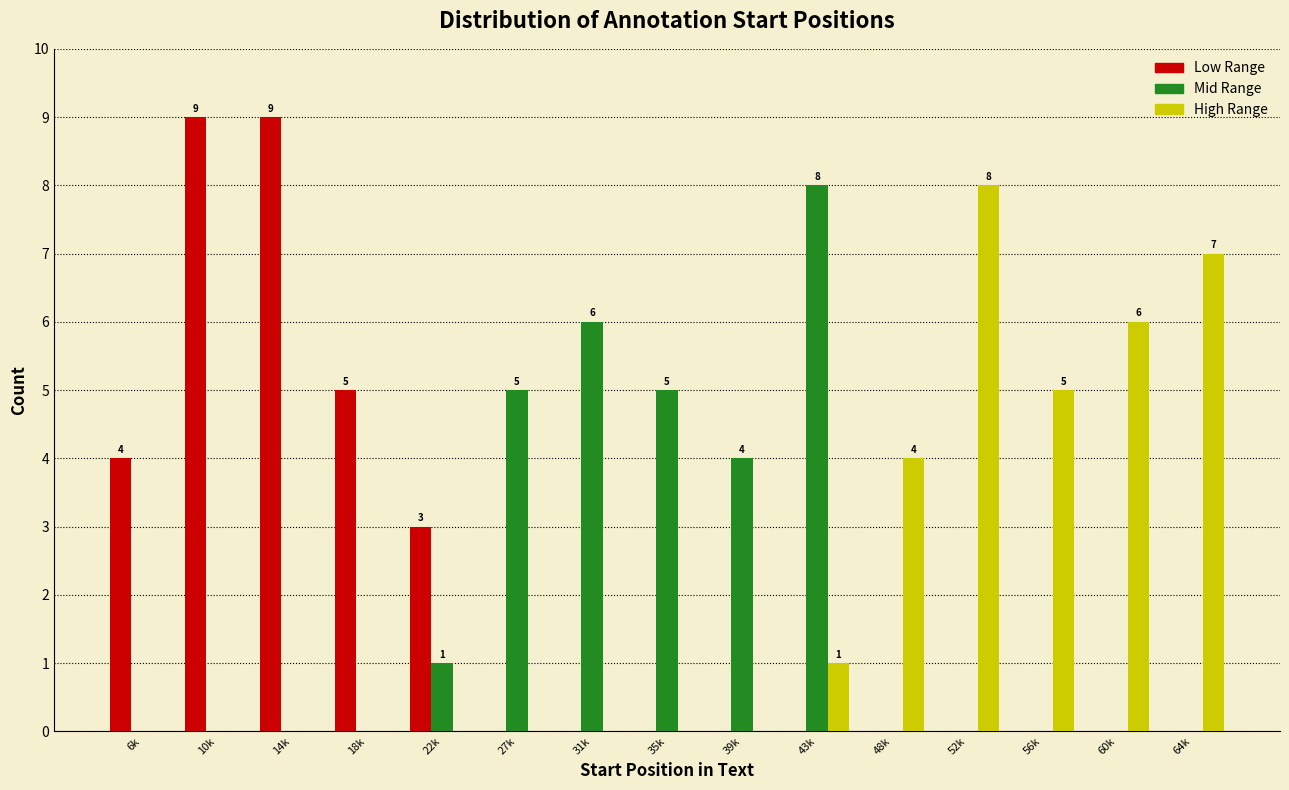

What is the maximum value shown in the chart?

9